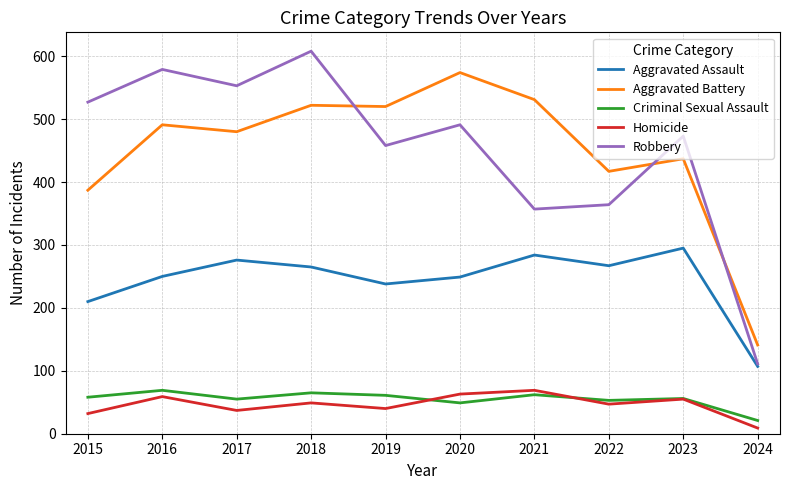

What is the difference between the highest and lowest values at 2018?

559